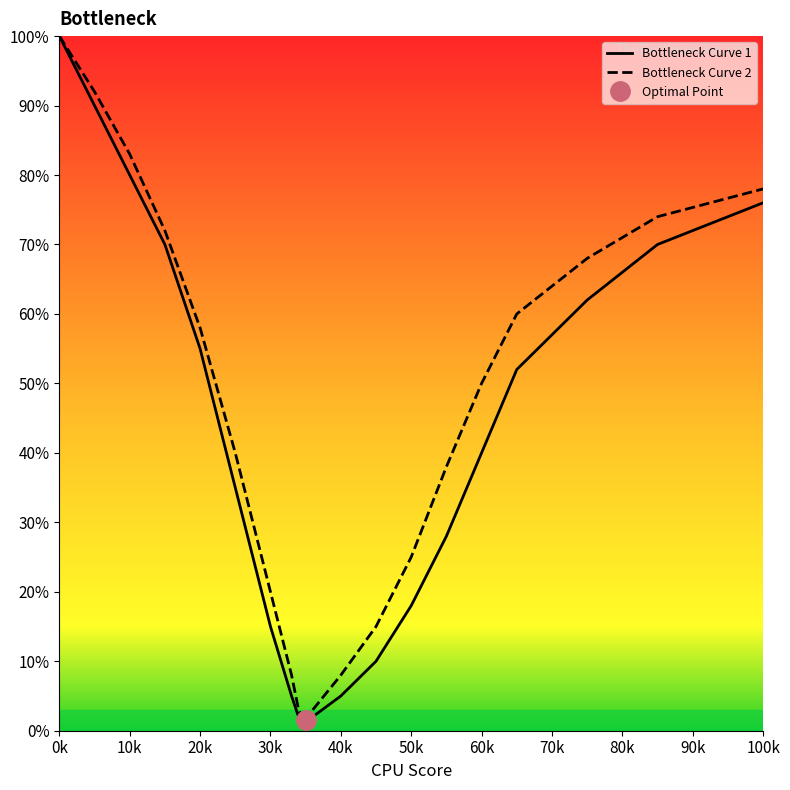

True or false: Bottleneck Curve 1 and Bottleneck Curve 2 cross at least once.

False